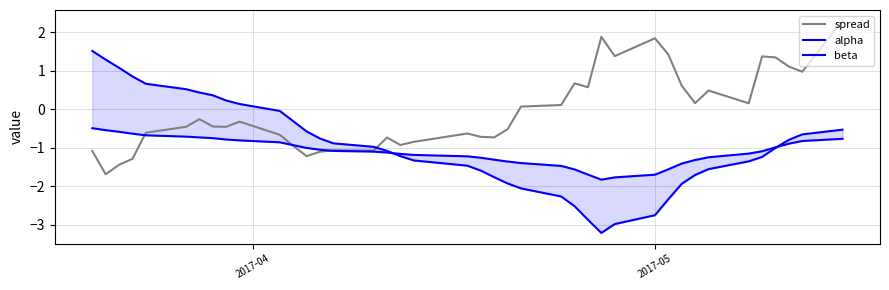

What is the lowest value of the spread series?

-1.7